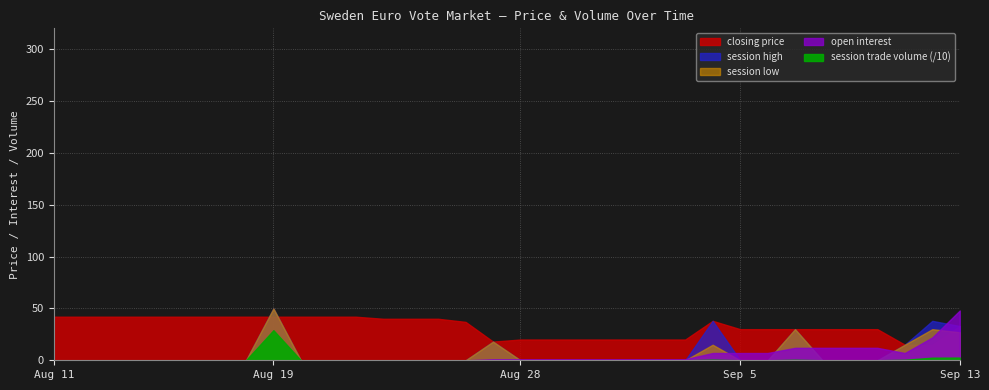

Rank the series at 2003-09-13 from highest to lowest value.

open interest, closing price, session high, session low, session trade volume